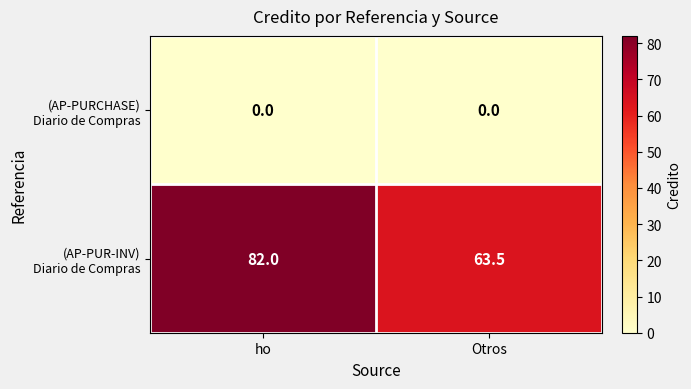

What is the difference between the highest and lowest values at ho?

82.0